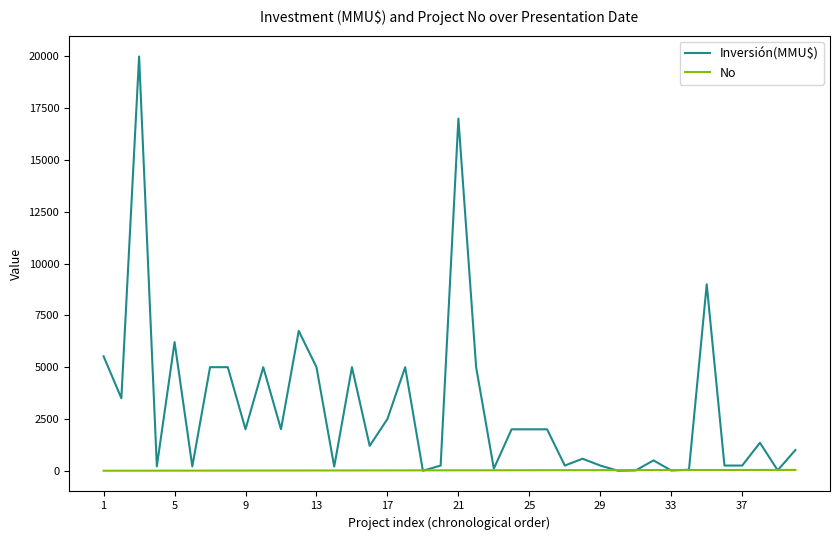

What is the highest value of the Inversión(MMU$) series?

20000